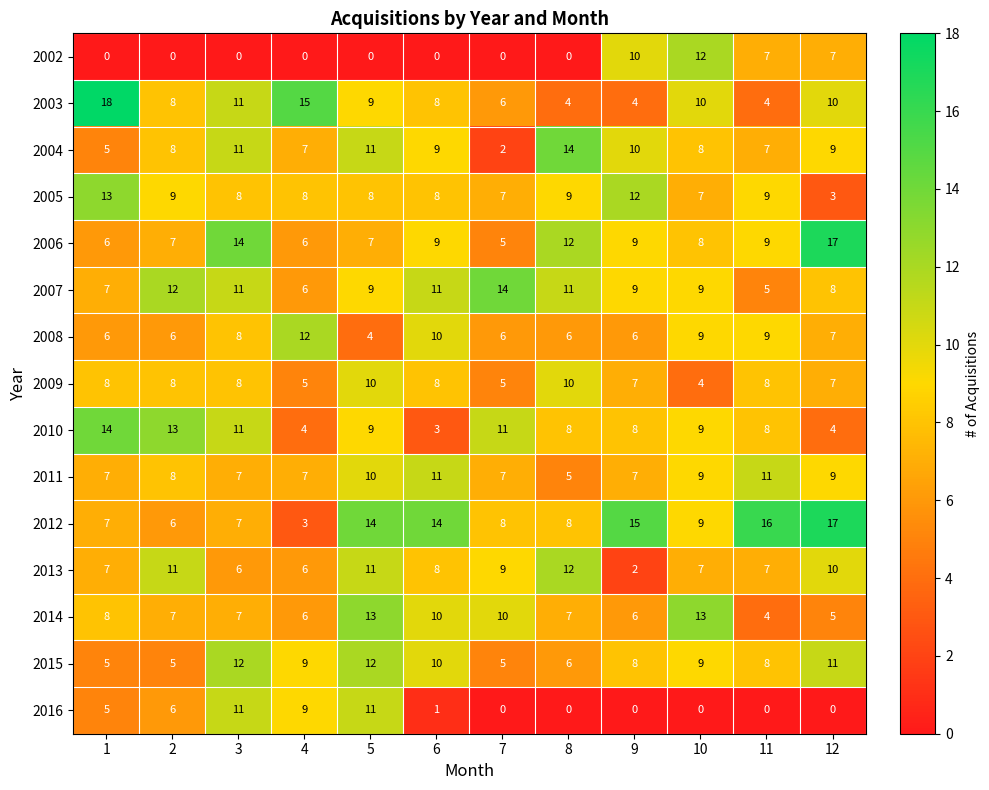

The value of 2008 at 12 is 10. True or false?

False